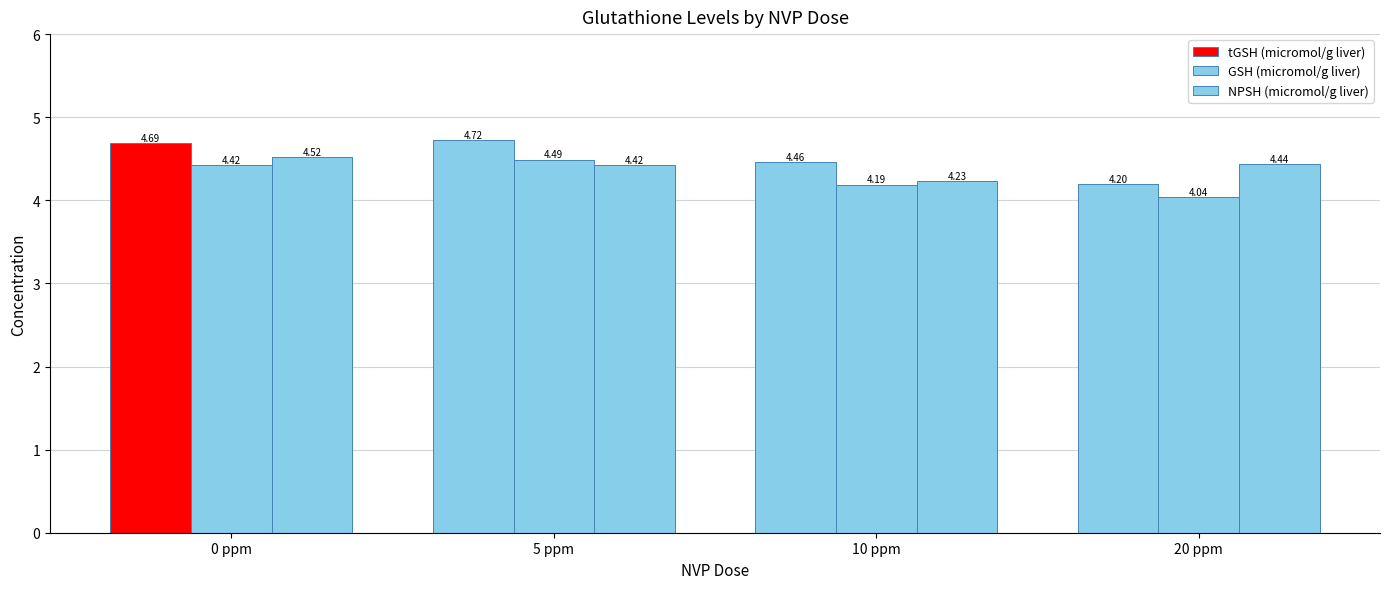

Where is tGSH (micromol/g liver) nearest to the value 4?

20 ppm